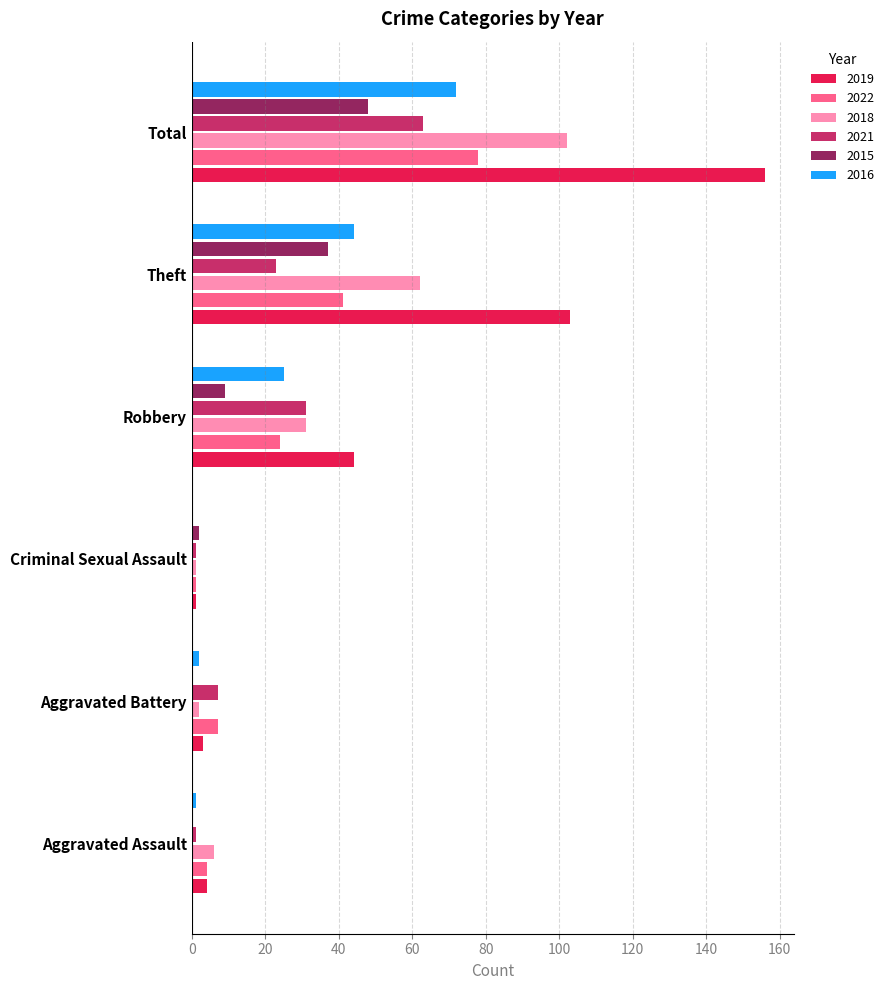

Count the number of data series in this chart.

6